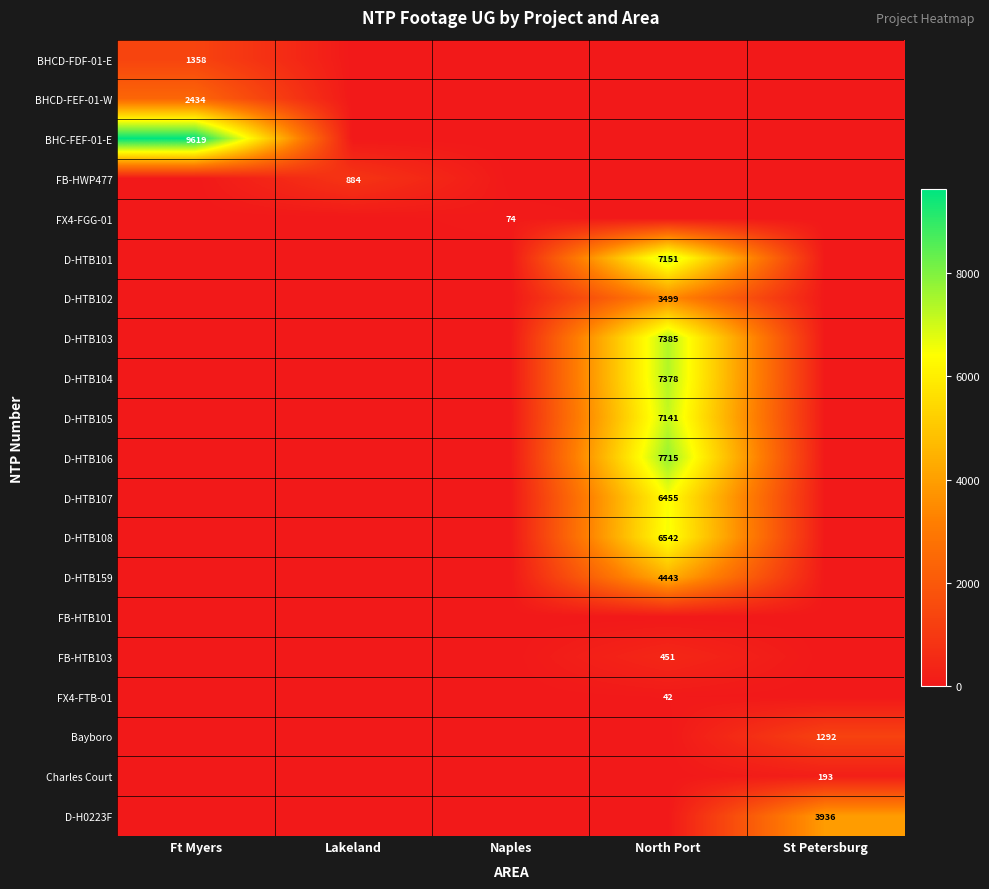

The value of BHC-FEF-01-E at Ft Myers is 9619. True or false?

True